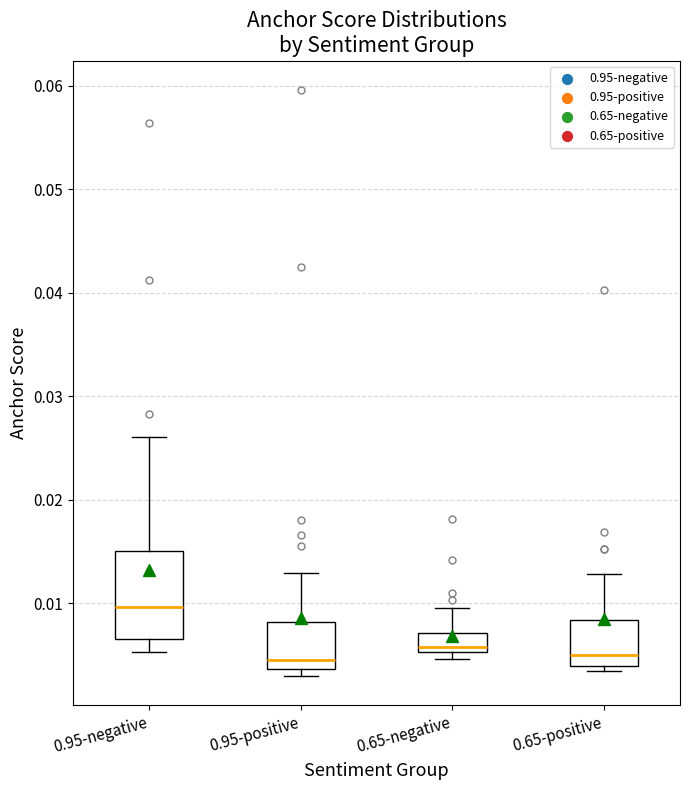

Reading left to right, transcribe this box plot: for each box, give where its median line is, the range the box spans, and where its two whiskers end, as read against the y-axis. The values are not printed on the chart, so give them approximately, as read against the axis.

0.95-negative: median 0.010, box 0.006 to 0.015, whiskers 0.005 to 0.026
0.95-positive: median 0.004 (just above the box's lower edge), box 0.004 to 0.008, whiskers 0.003 to 0.013
0.65-negative: median 0.006, box 0.005 to 0.007, whiskers 0.005 (just below the box's lower edge) to 0.010
0.65-positive: median 0.005, box 0.004 to 0.008, whiskers 0.003 to 0.013